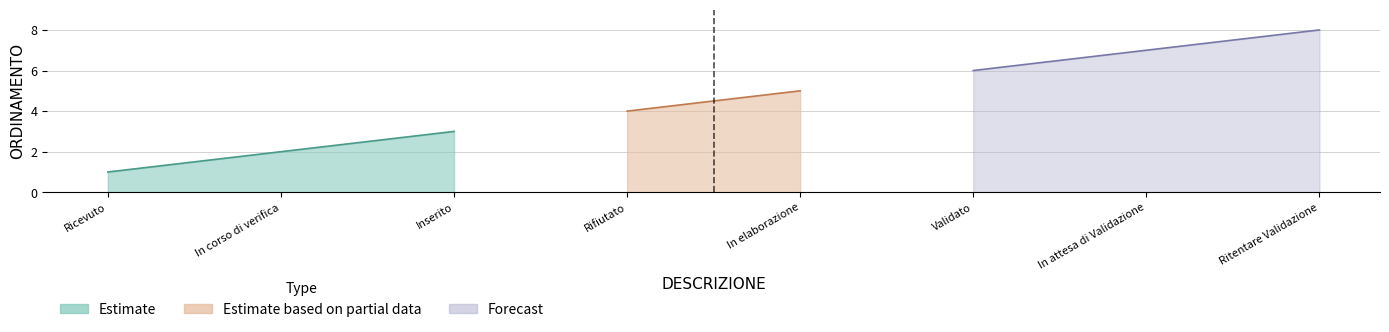

What position from the left is In attesa di Validazione?

7